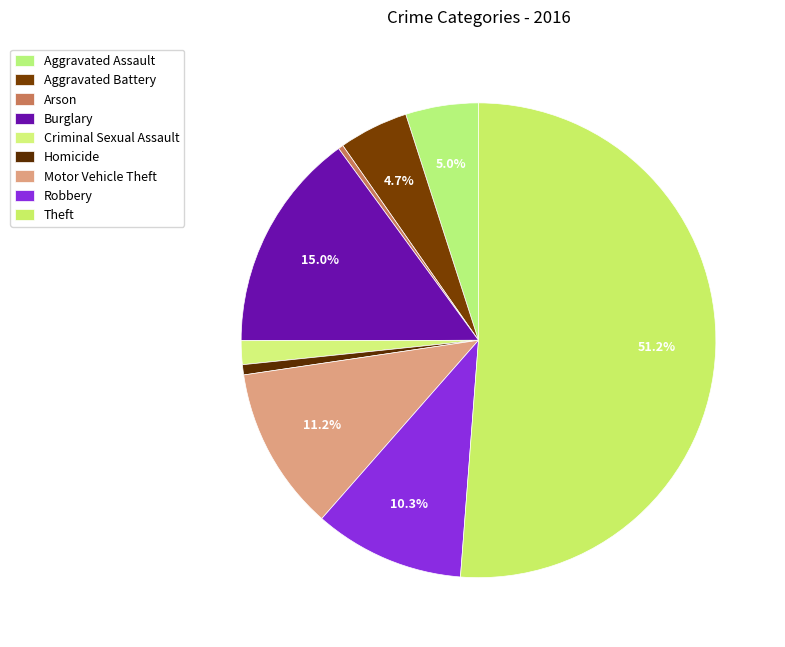

Is Theft the majority of the pie?

Yes